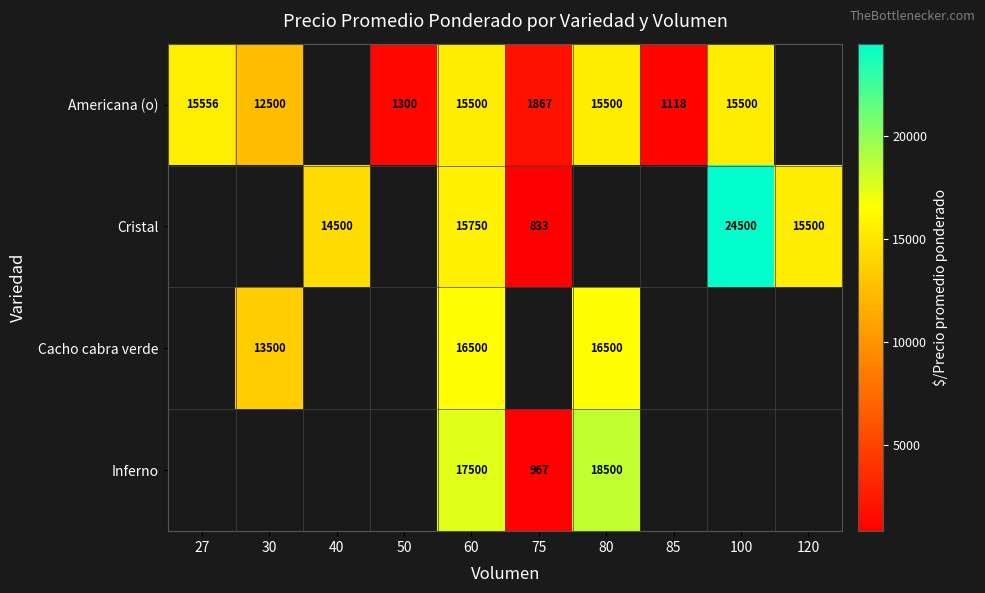

What is the sum of the Cristal values at 120 and 60?

31250